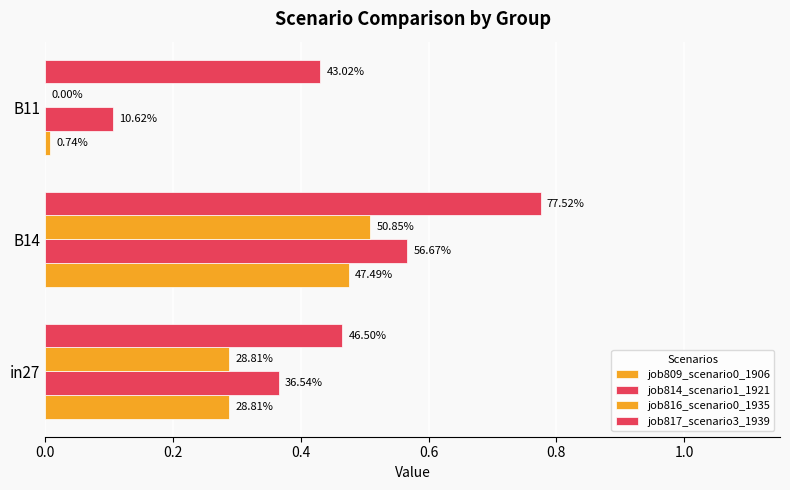

Are the bars horizontal?

Yes